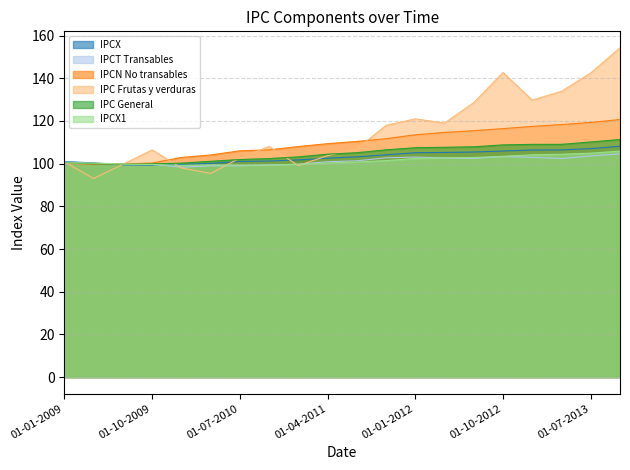

List the series in order of their peak value, lowest first.

IPCT Transables, IPCX1, IPCX, IPC General, IPCN No transables, IPC Frutas y verduras